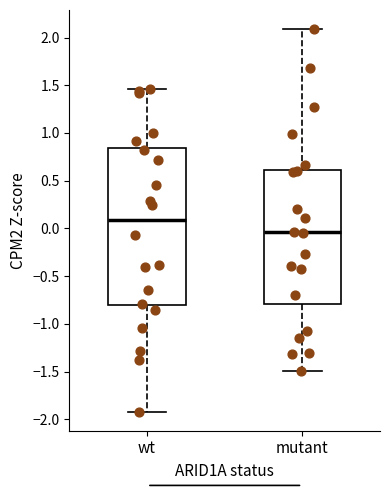

Which box has the lowest median line?

mutant